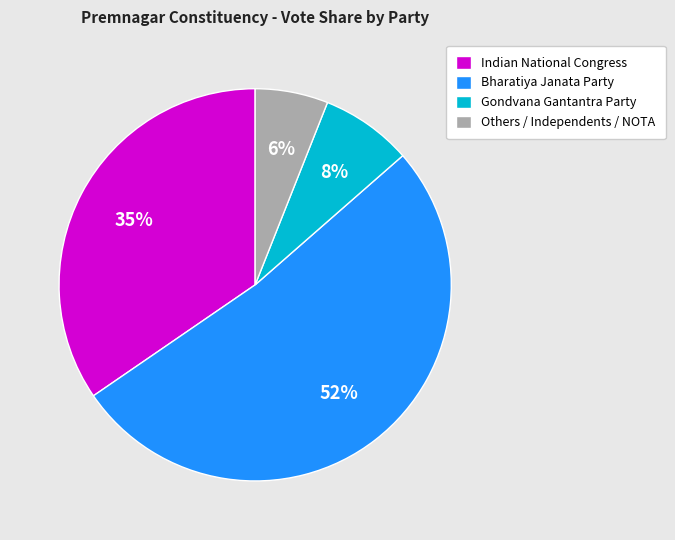

What is the majority slice?

Bharatiya Janata Party